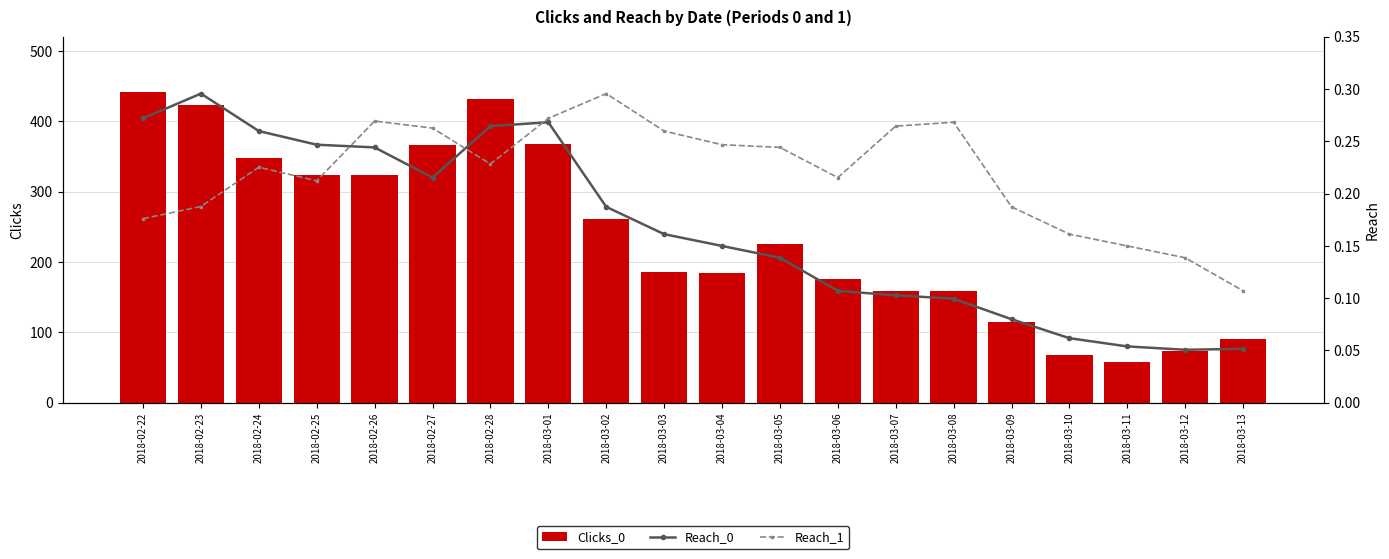

What are all the series names shown in the legend?

Clicks_0, Reach_0, Reach_1